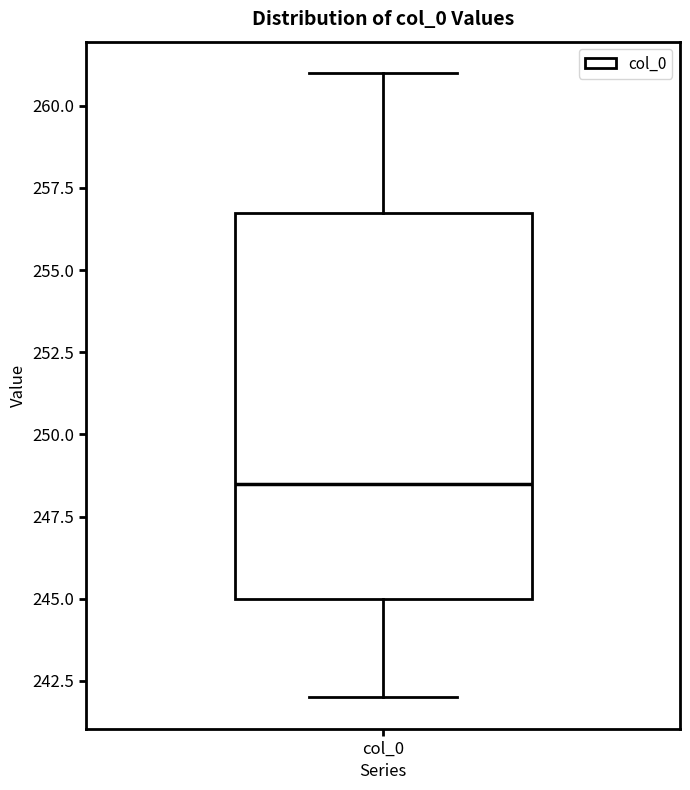

Where is the upper edge of the box for col_0 on the y-axis? The values are not printed on the chart, so give them approximately, as read against the axis.

257.0